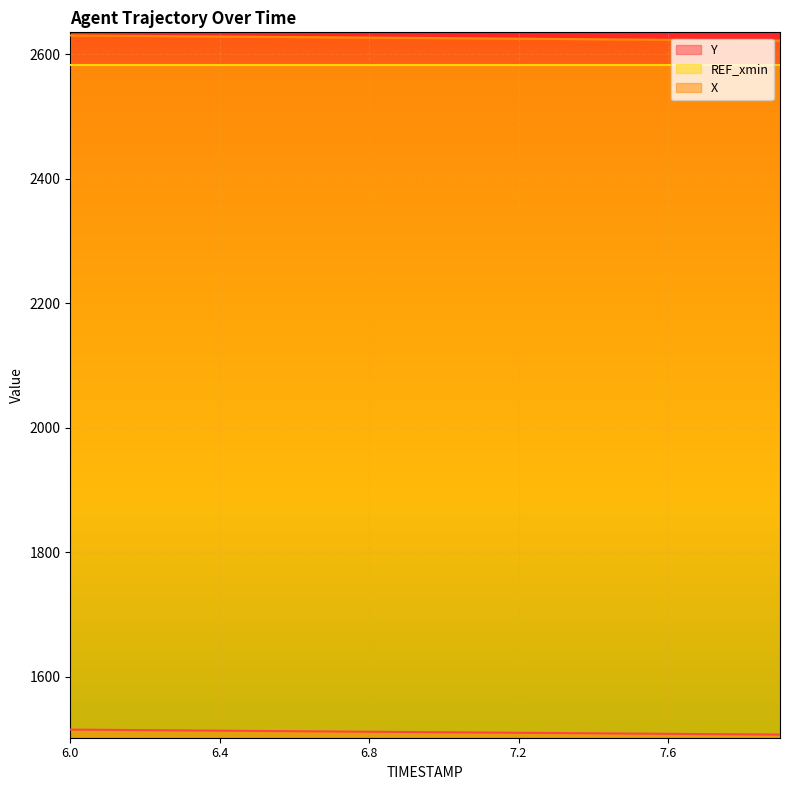

At which label does Y first exceed 1511?

6.0